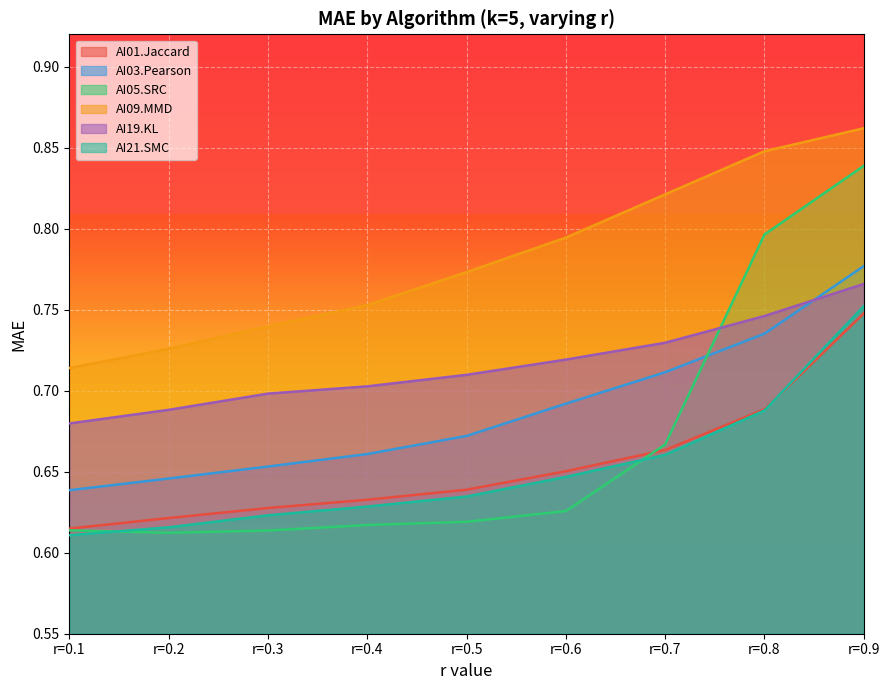

At how many categories does at least one series exceed 0?

9